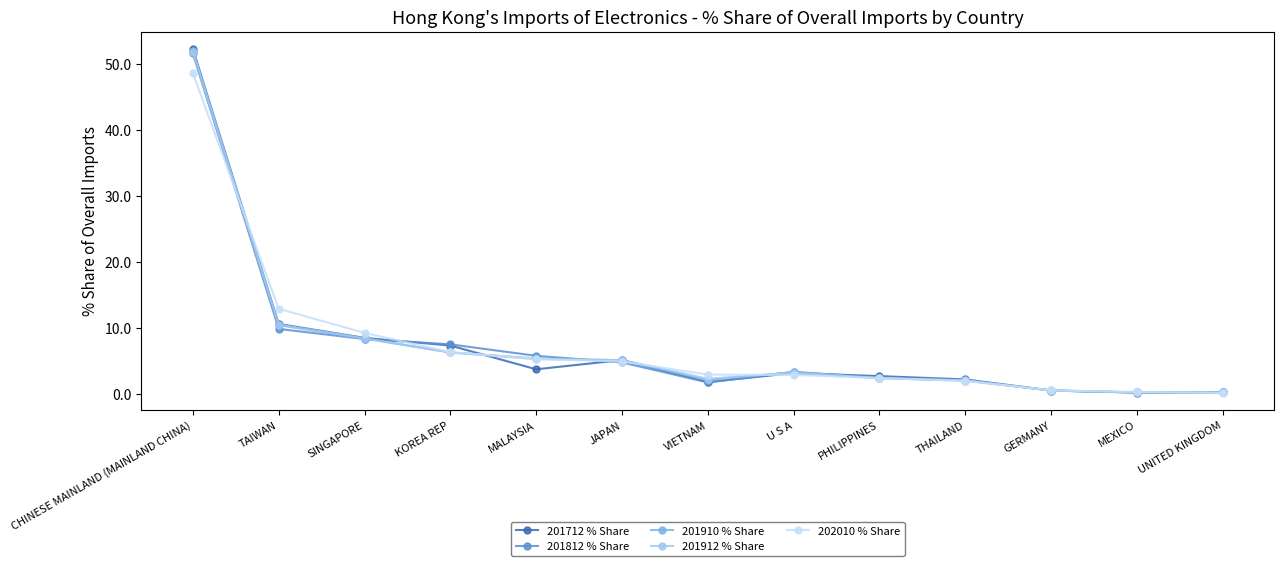

Which label corresponds to the largest value in the chart?

CHINESE MAINLAND (MAINLAND CHINA)